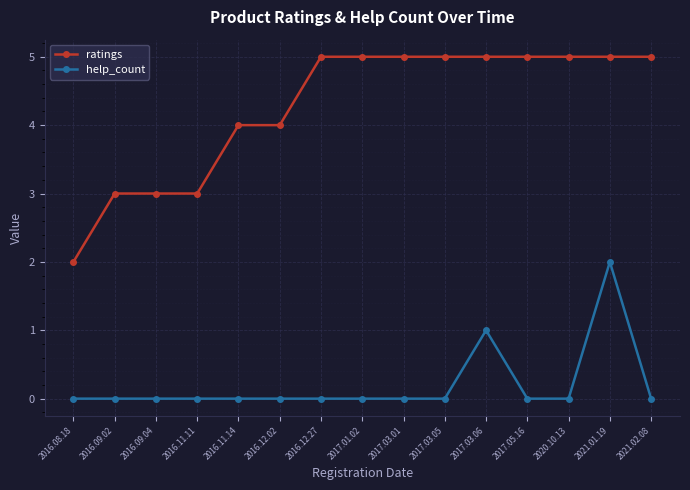

Count the ratings values in the range 3 to 5.

14